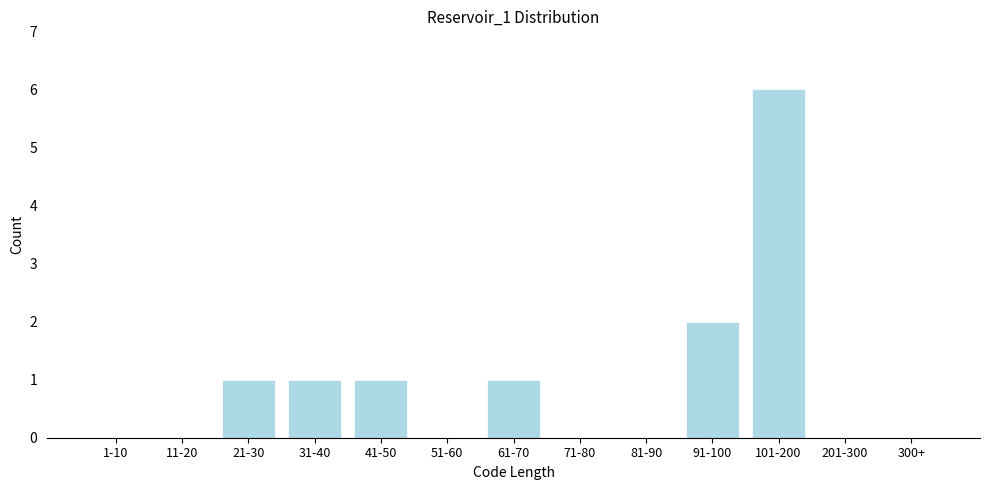

Reading left to right, list all the values displayed in this chart.

1-10=0	11-20=0	21-30=1	31-40=1	41-50=1	51-60=0	61-70=1	71-80=0	81-90=0	91-100=2	101-200=6	201-300=0	300+=0